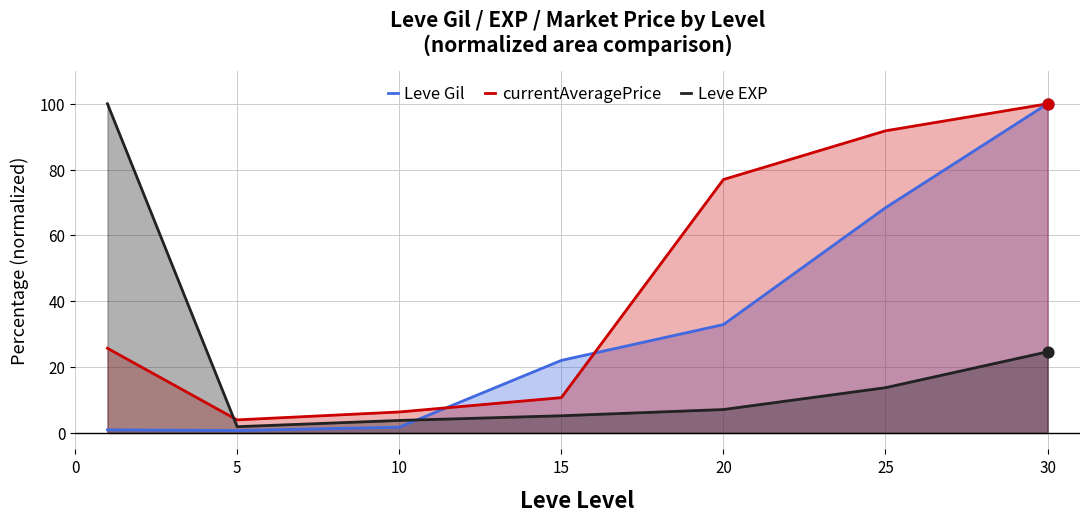

Which series reaches the minimum Y coordinate?

Leve Gil